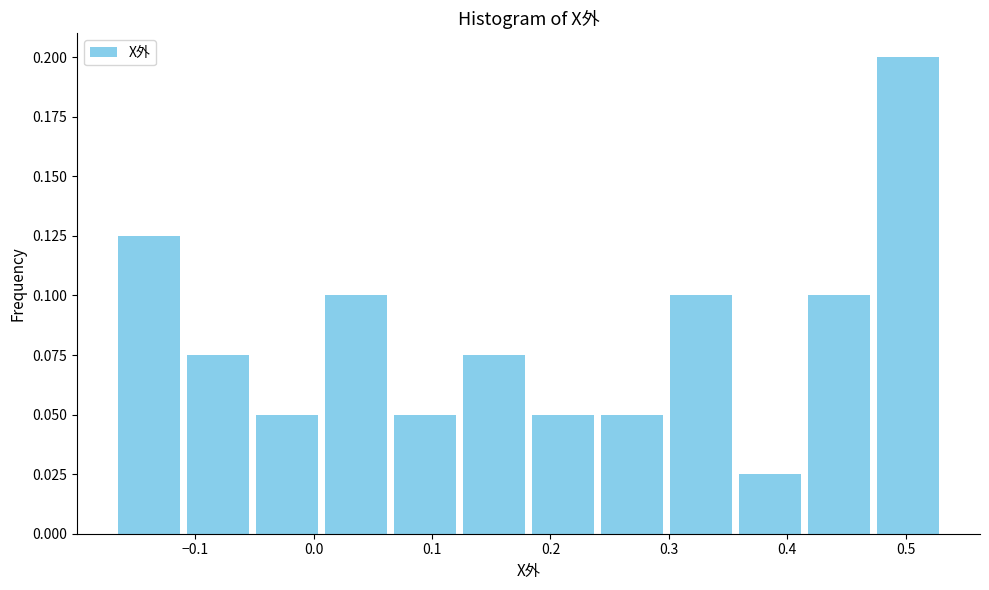

Reading left to right, list every bar in this chart as the range it spans on the x-axis followed by its height. Neither the bar edges nor the heights are printed on the chart, so give them approximately, as read against the axes.

-0.17 to -0.11: 0.125
-0.11 to -0.05: 0.075
-0.05 to 0.01: 0.050
0.01 to 0.06: 0.100
0.06 to 0.12: 0.050
0.12 to 0.18: 0.075
0.18 to 0.24: 0.050
0.24 to 0.30: 0.050
0.30 to 0.36: 0.100
0.36 to 0.41: 0.025
0.41 to 0.47: 0.100
0.47 to 0.53: 0.200